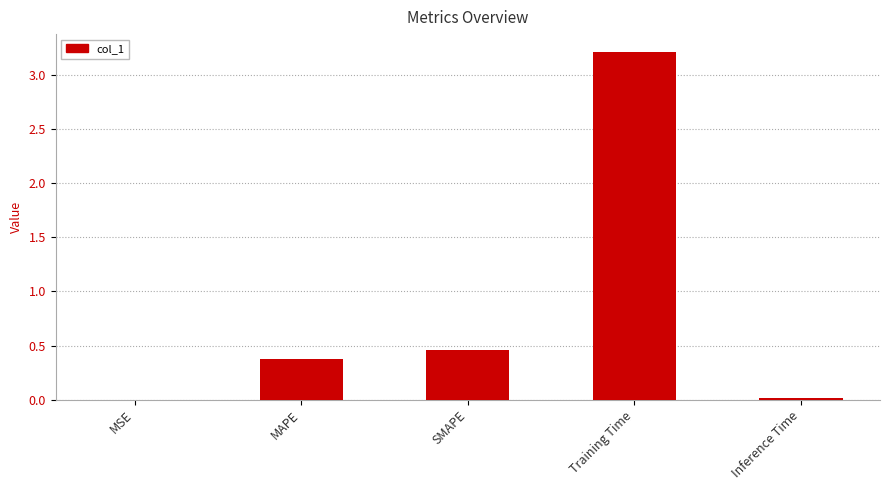

Which label corresponds to the largest value in the chart?

Training Time